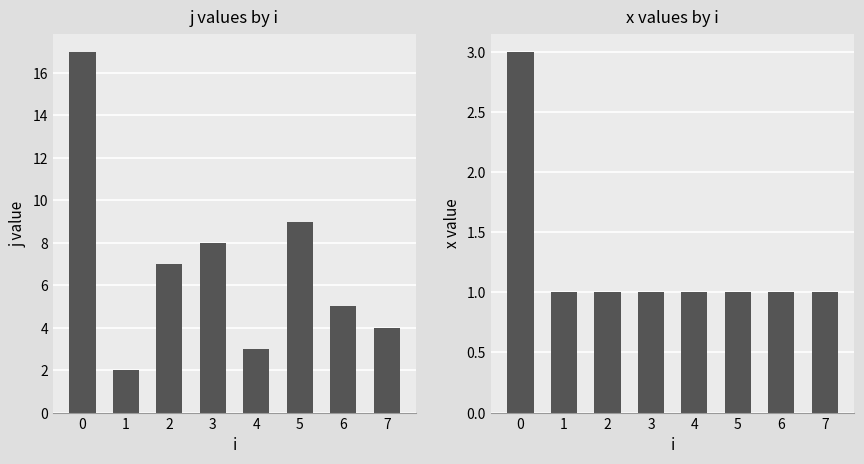

Reading left to right, list all the values displayed in this chart.

j: 17	2	7	8	3	9	5	4
x: 3	1	1	1	1	1	1	1